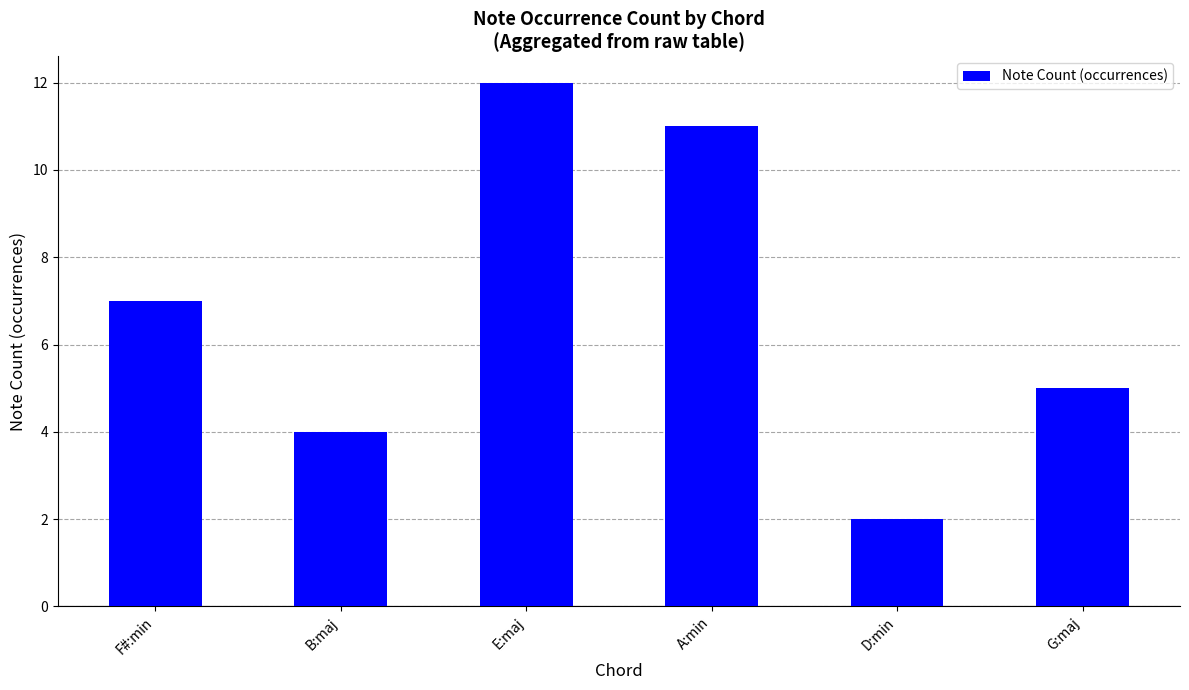

Reading left to right, list all the values displayed in this chart.

F#:min=7	B:maj=4	E:maj=12	A:min=11	D:min=2	G:maj=5